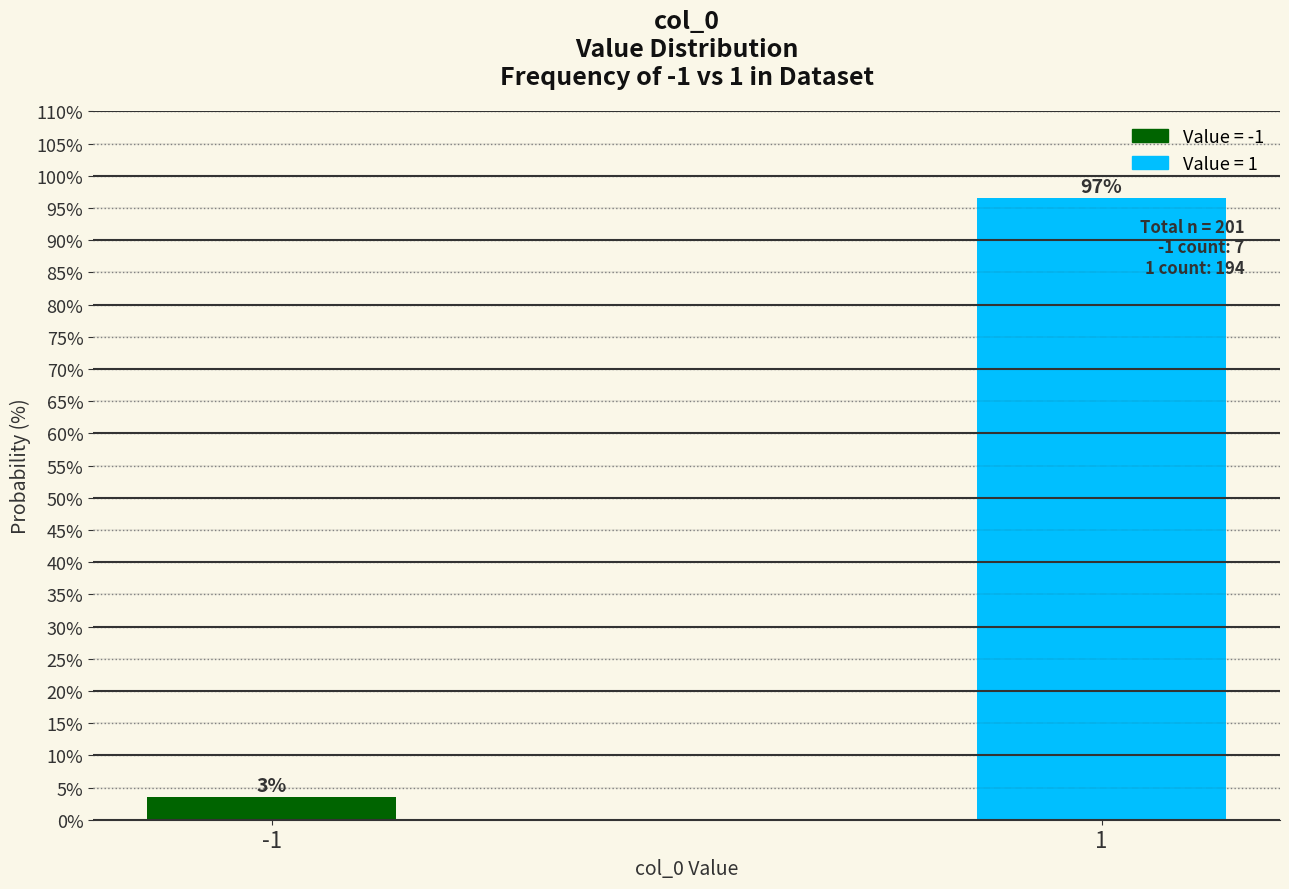

What is the smallest value displayed?

3.5